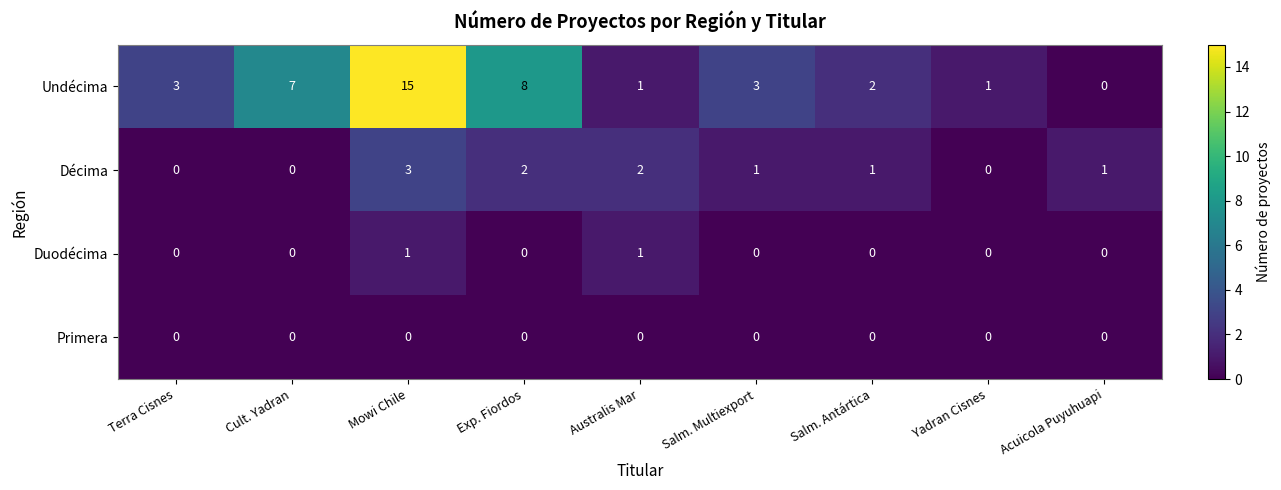

What is the difference between the maximum and minimum values in the Décima series?

3